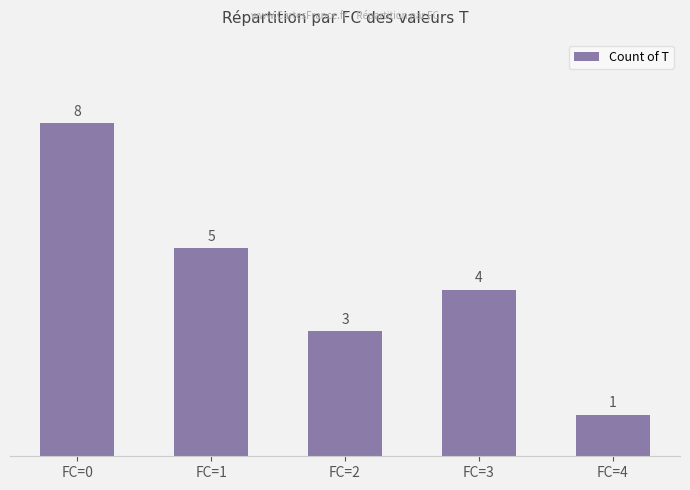

Reading left to right, transcribe all the data shown in this chart.

8	5	3	4	1